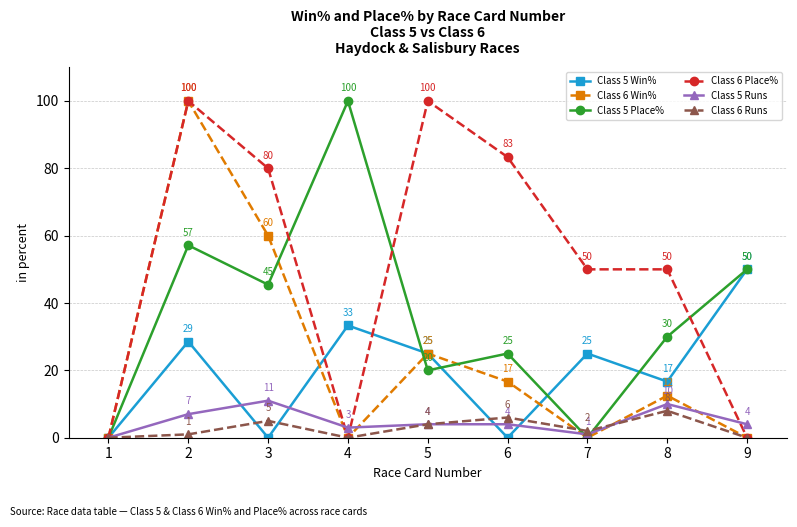

What are all the series names shown in the legend?

Class 5 Win%, Class 6 Win%, Class 5 Place%, Class 6 Place%, Class 5 Runs, Class 6 Runs